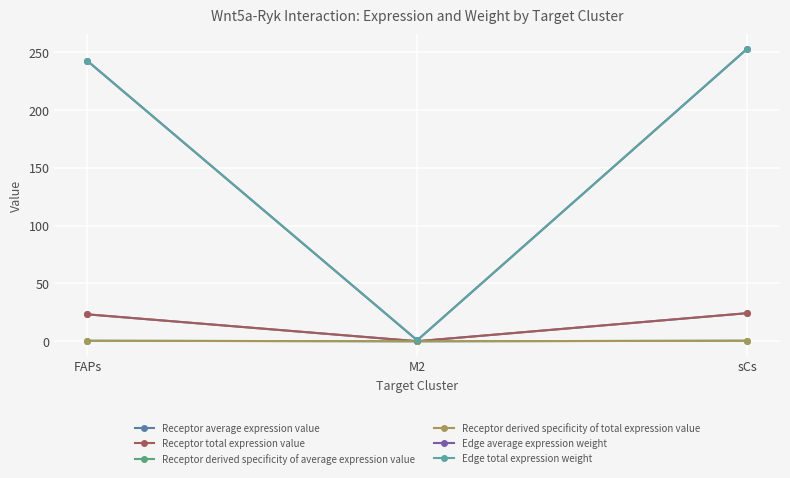

Rank the categories by Edge average expression weight value from highest to lowest.

sCs, FAPs, M2